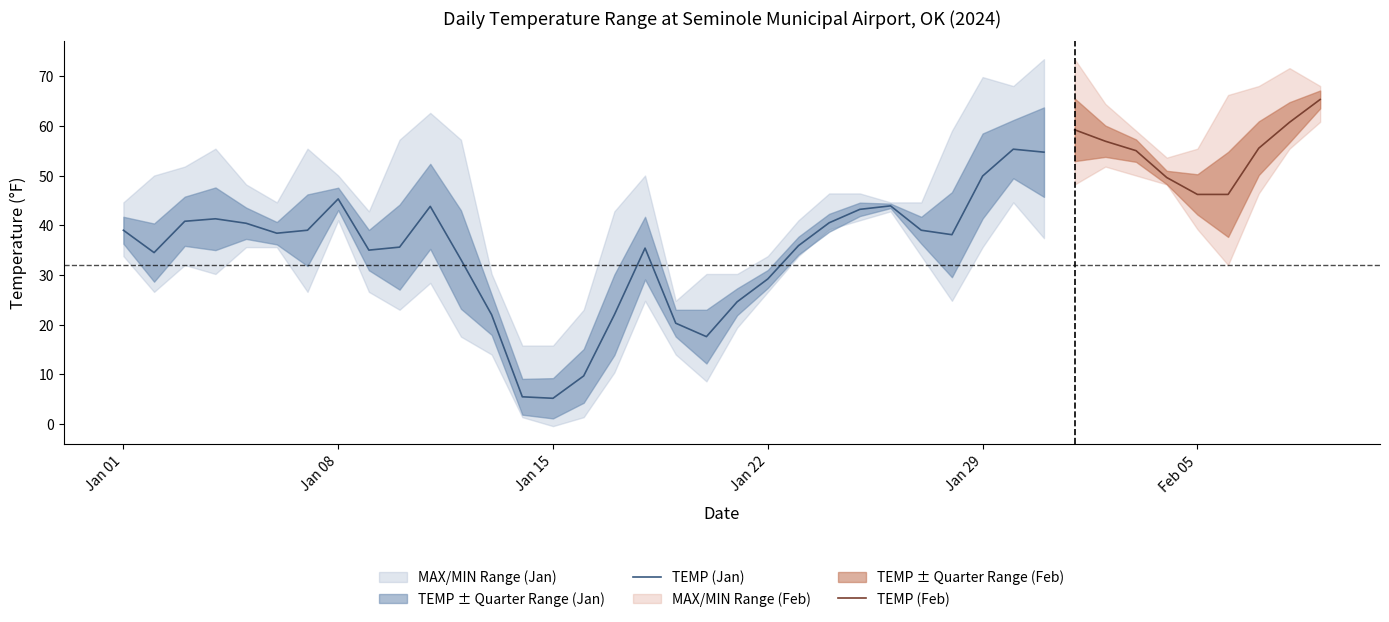

What is the smallest value displayed?

-0.4